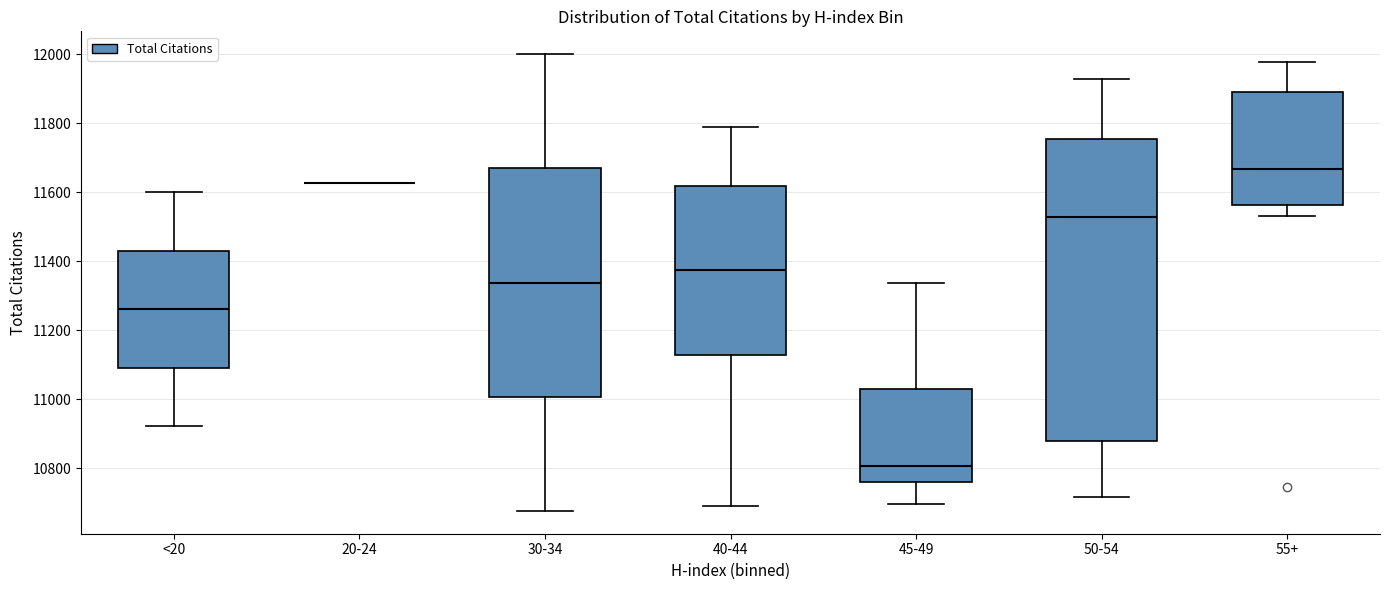

Reading left to right, read every box against the y-axis: the position of its median line, the range the box covers, and the ends of its whiskers. The values are not printed on the chart, so give them approximately, as read against the axis.

<20: median 11260, box 11100 to 11440, whiskers 10920 to 11600
20-24: box collapsed to a line at 11620, whiskers 11620 to 11620
30-34: median 11340, box 11000 to 11660, whiskers 10680 to 12000
40-44: median 11380, box 11120 to 11620, whiskers 10700 to 11800
45-49: median 10800, box 10760 to 11020, whiskers 10700 to 11340
50-54: median 11520, box 10880 to 11760, whiskers 10720 to 11920
55+: median 11660, box 11560 to 11880, whiskers 11540 to 11980